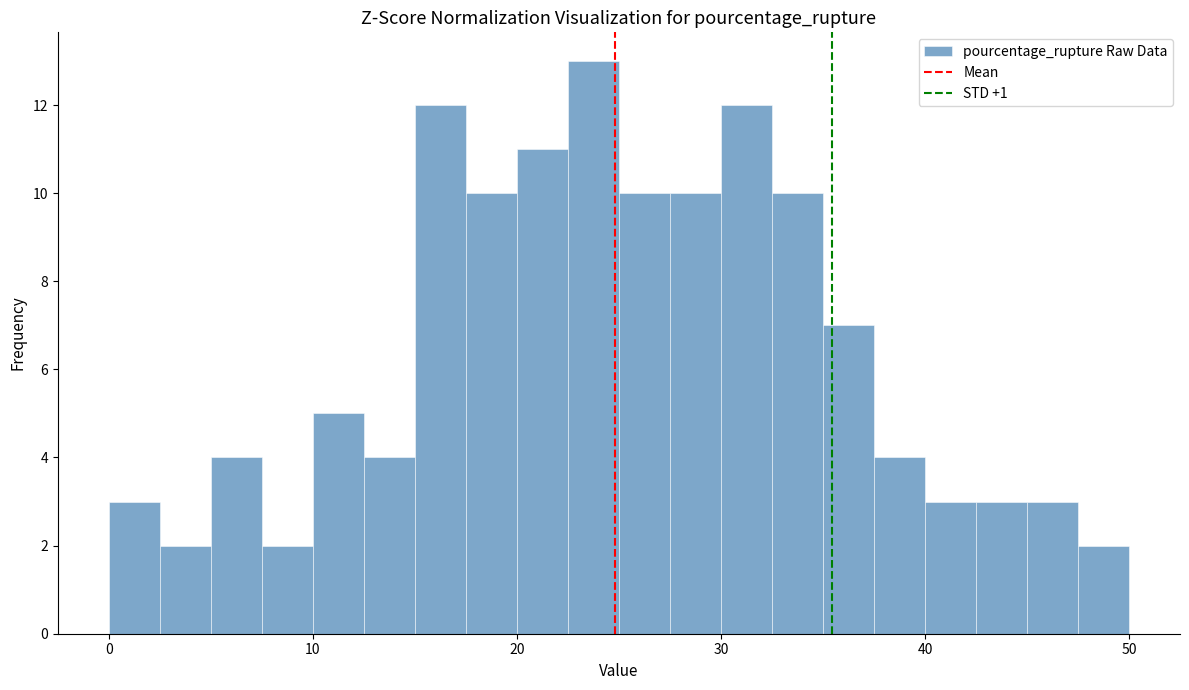

Read against the x-axis, roughly where is the centre of the tallest bar?

24